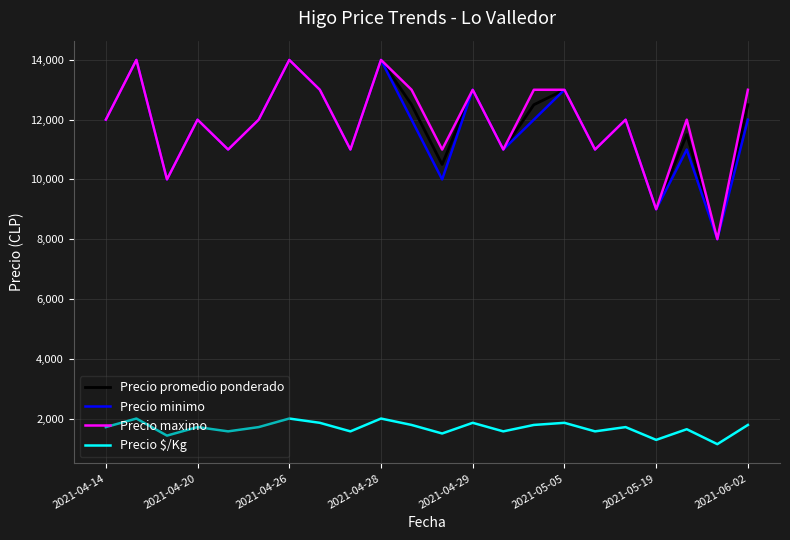

True or false: Precio maximo and Precio $/Kg intersect in this chart.

False